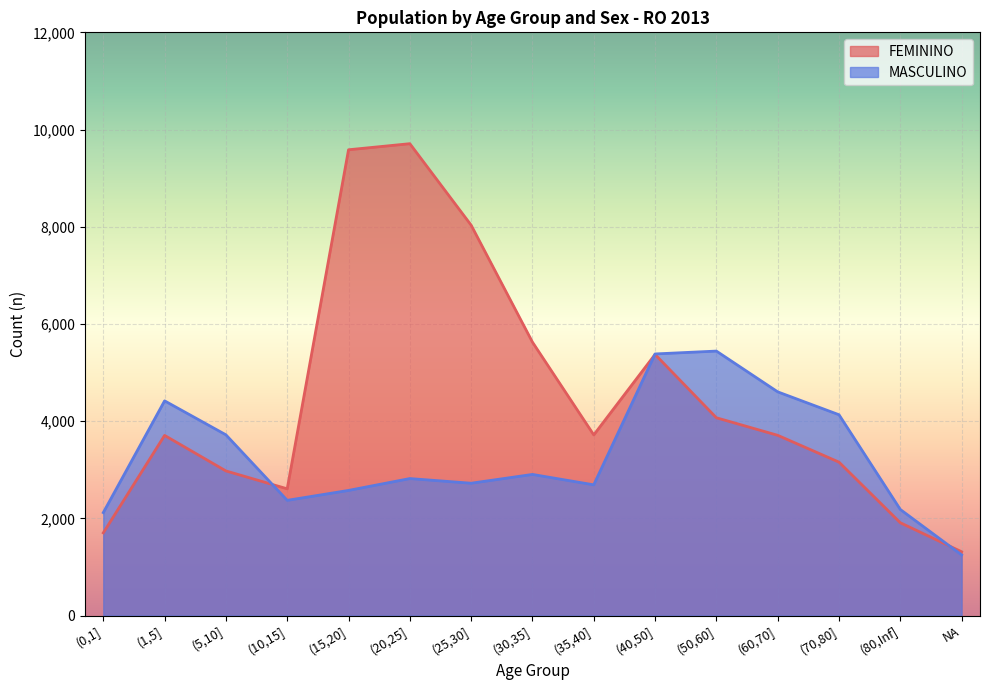

What is the average value of the MASCULINO series?

3289